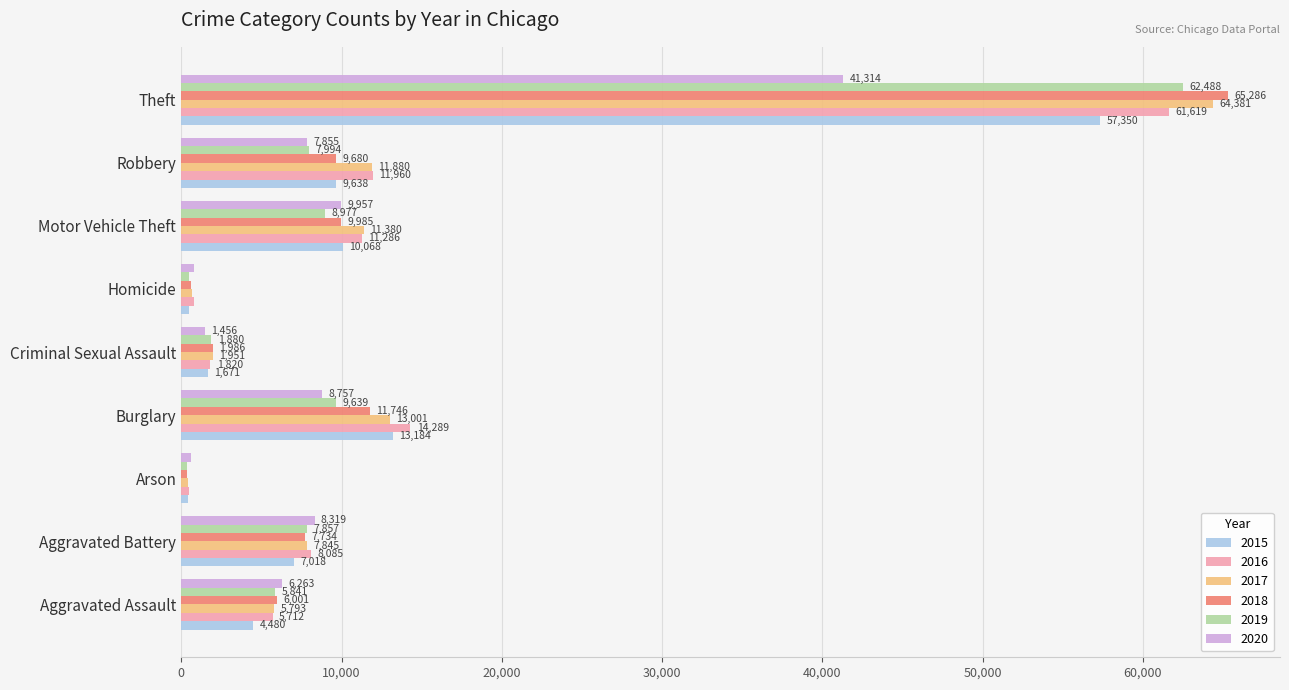

At which label is 2017 closest to 32412?

Burglary